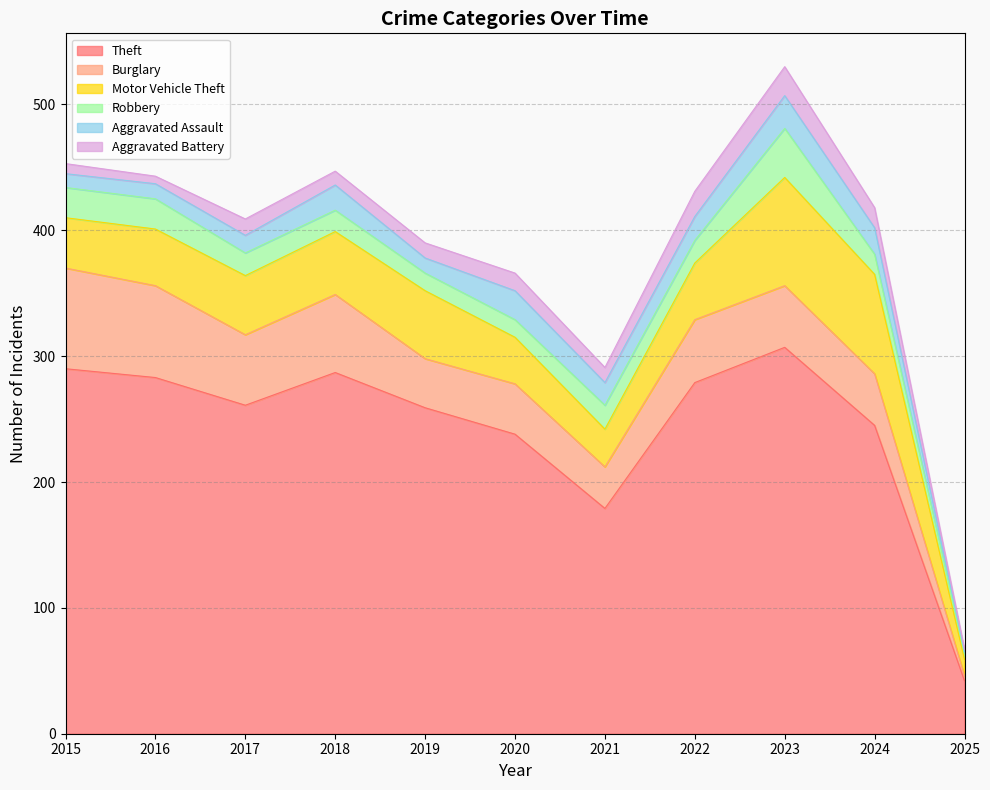

Rank the series at 2018 from highest to lowest value.

Theft, Burglary, Motor Vehicle Theft, Aggravated Assault, Robbery, Aggravated Battery